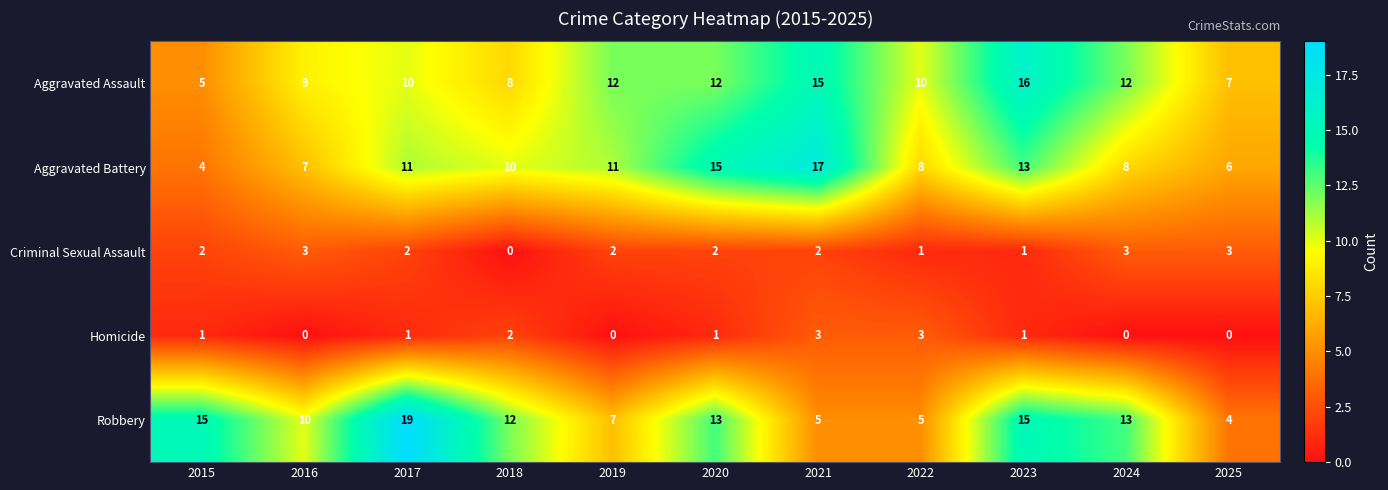

Which series has the largest range (max minus min)?

Robbery